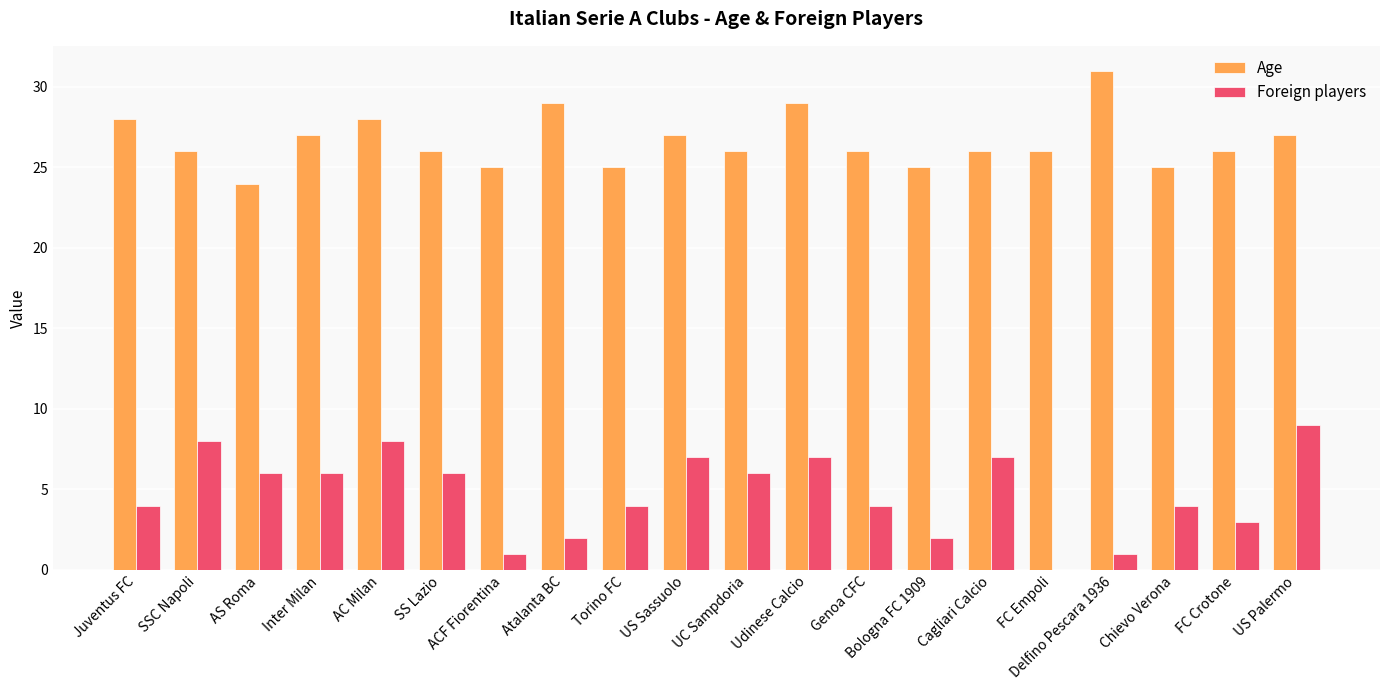

True or false: Age has a value of 26 at Genoa CFC.

True